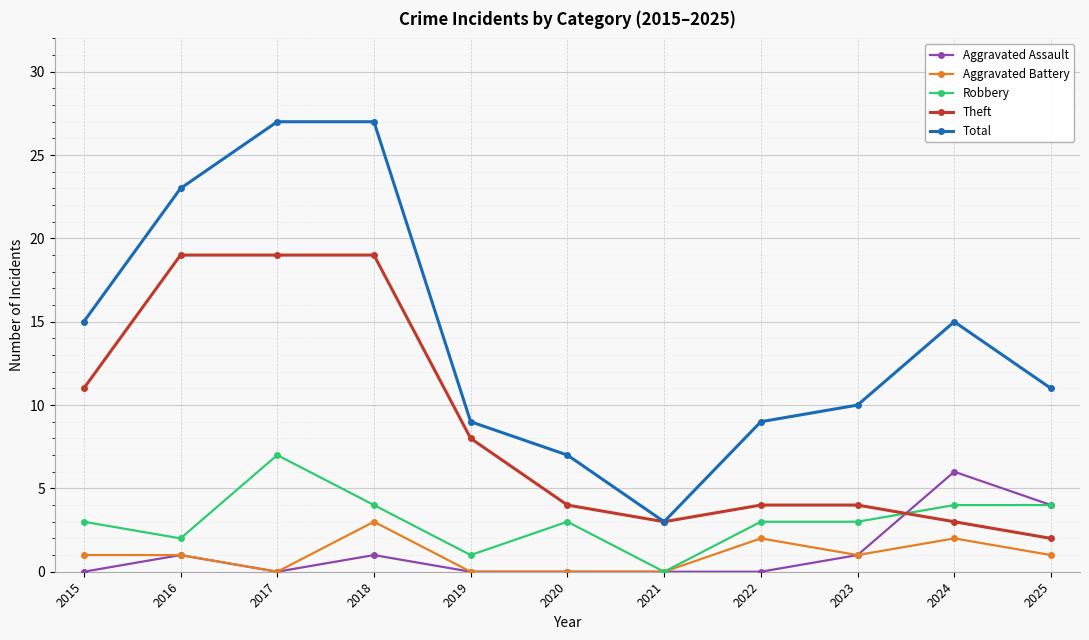

What is the greatest value displayed?

27